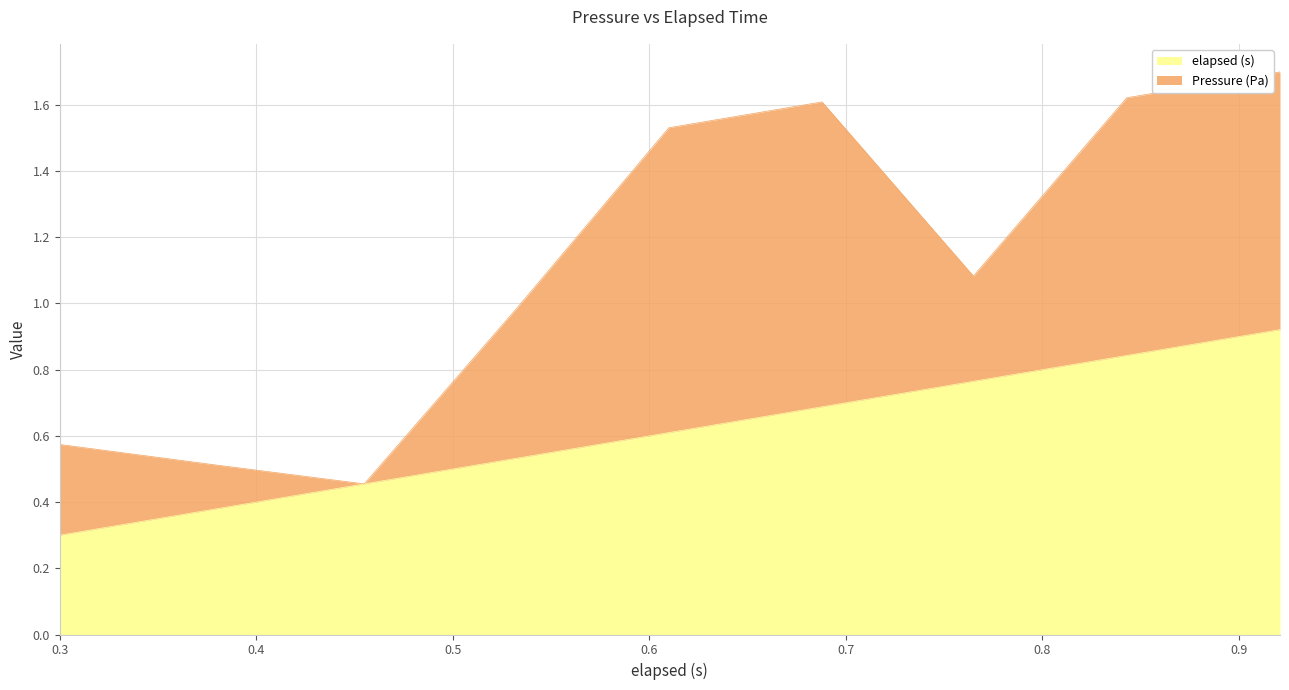

The value at 0.377 is 0.4. True or false?

True